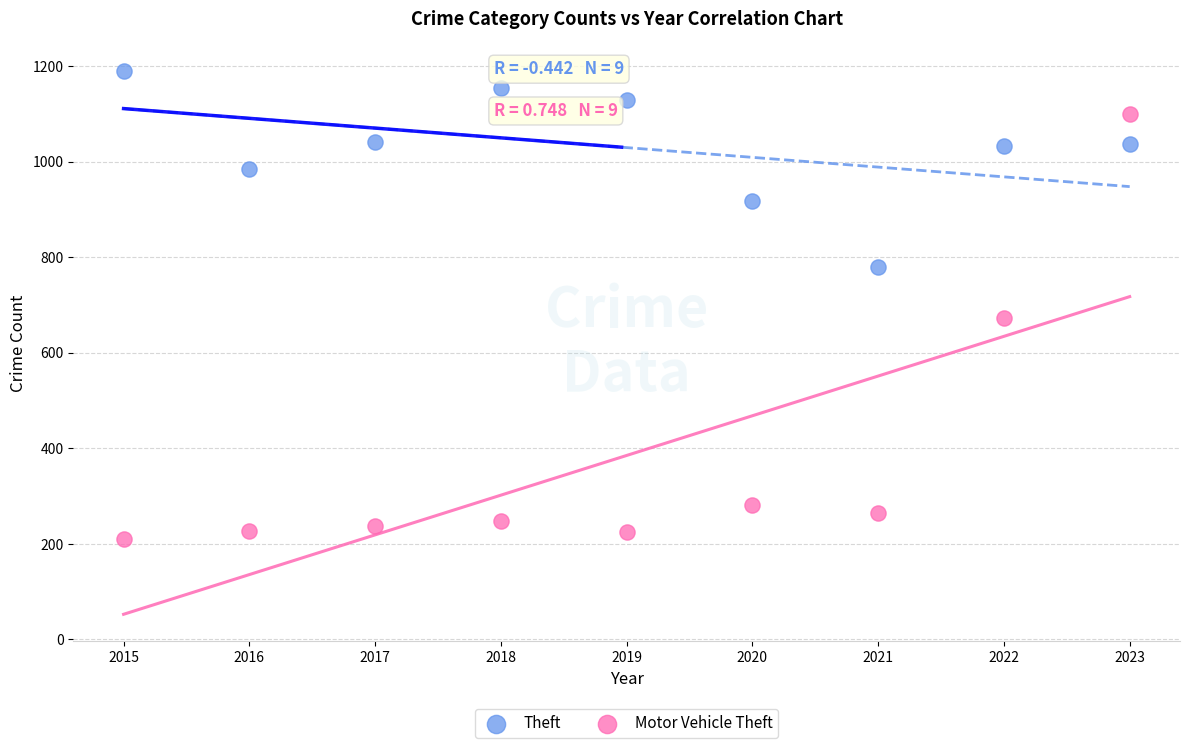

What are all the series names shown in the legend?

Theft, Motor Vehicle Theft